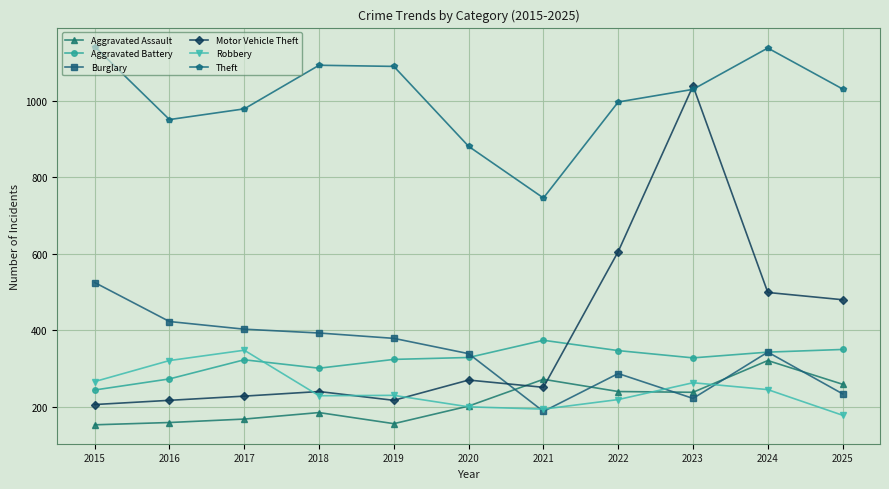

What is the sum of all Burglary values?

3736